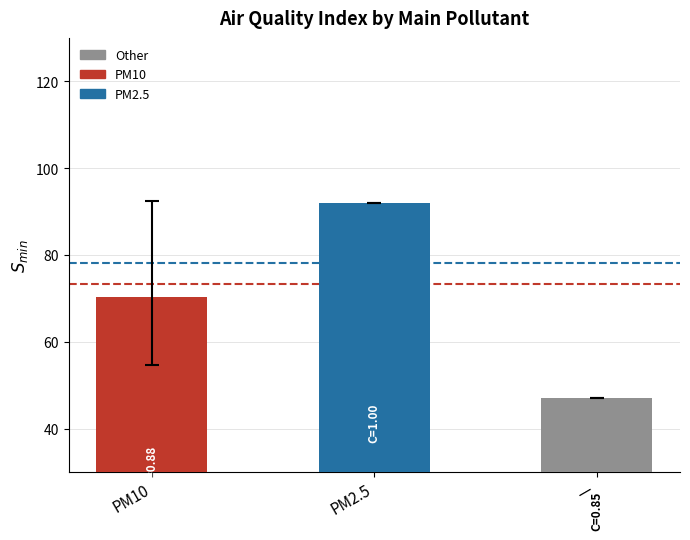

List the labels in order of value, smallest first.

―, PM10, PM2.5